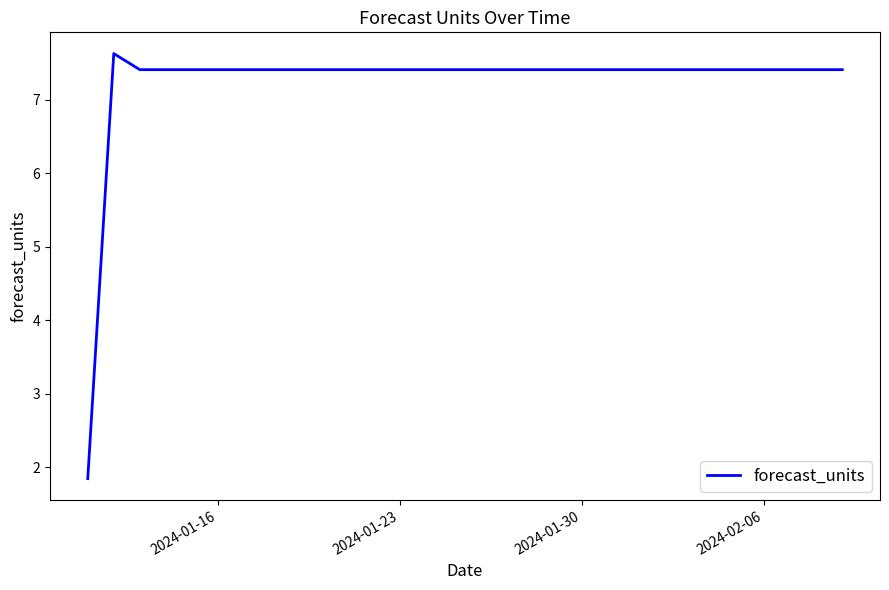

How many points are higher than both their immediate neighbors (excluding endpoints)?

1